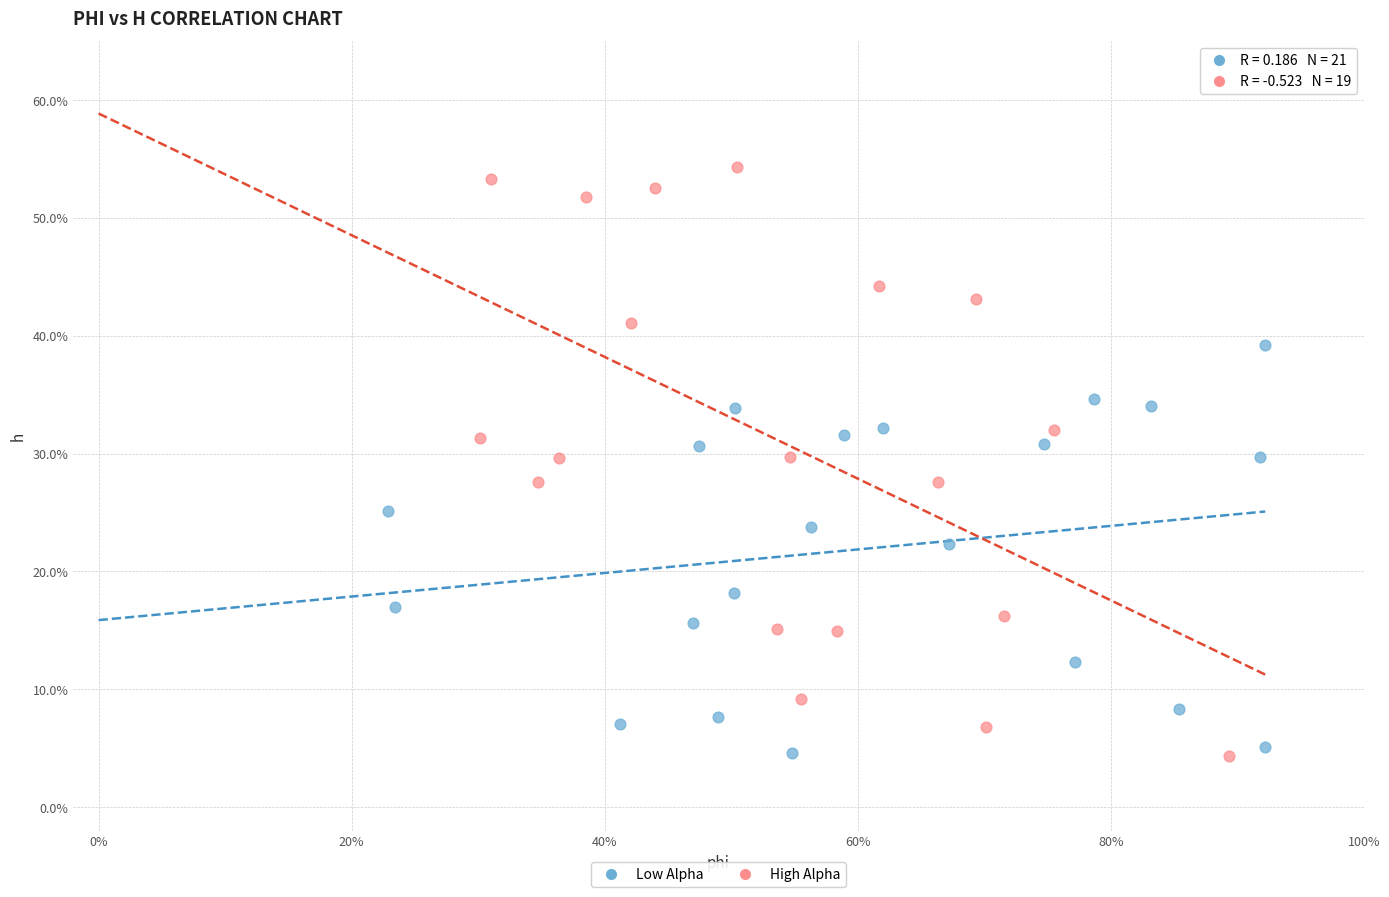

Which series reaches the maximum Y coordinate?

High Alpha